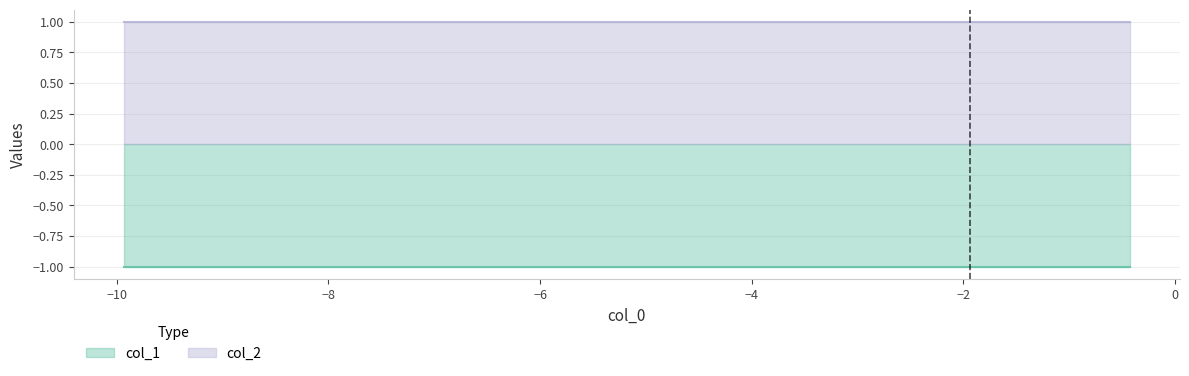

Is it true that col_2 equals 2 at 1?

False